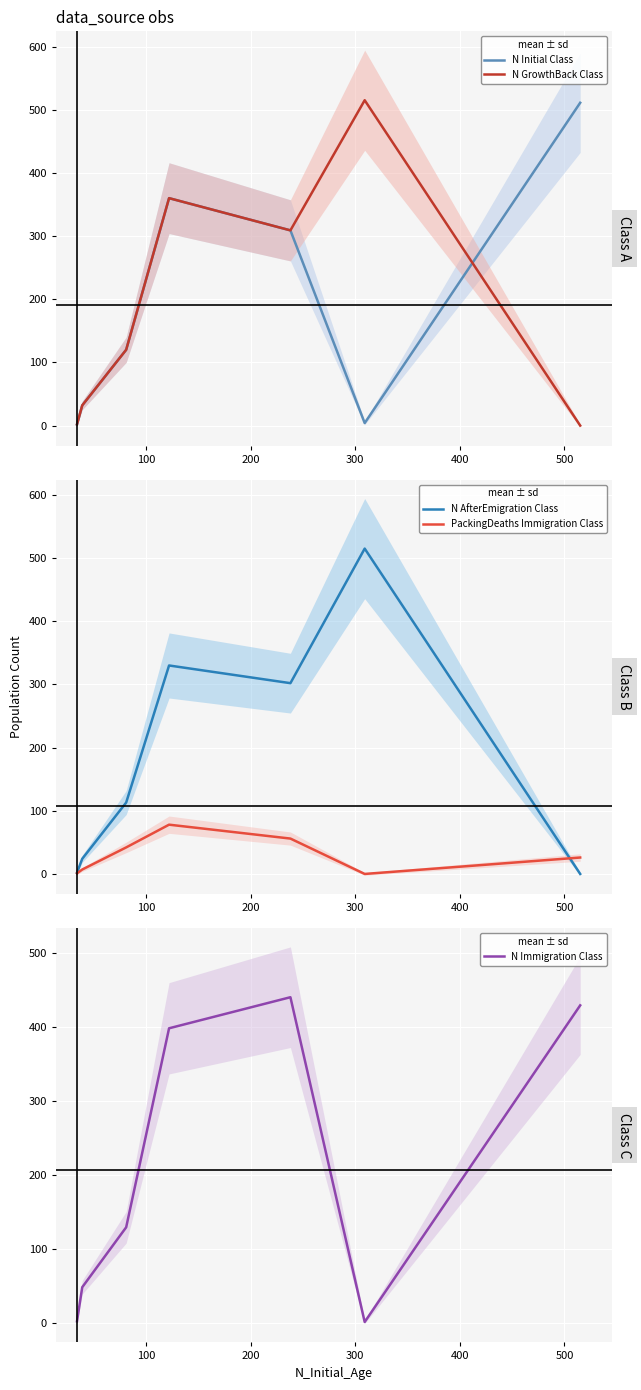

How many interior local valleys does the PackingDeaths Immigration Class series have?

1